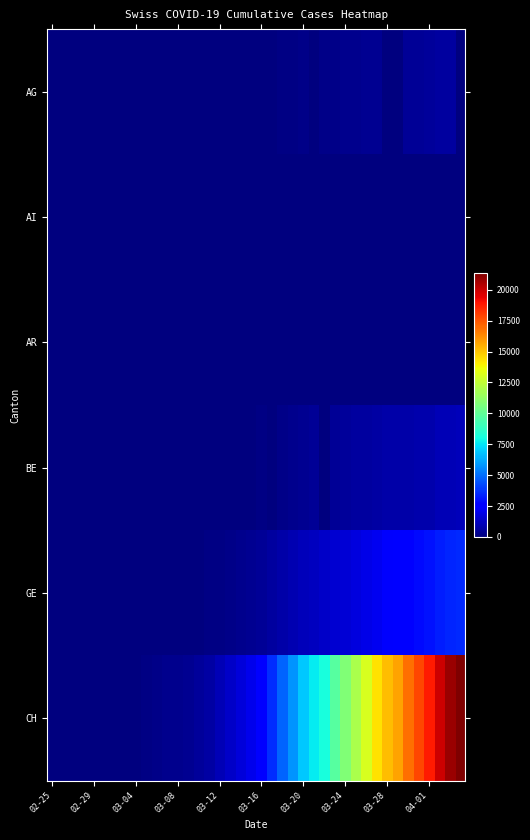

Which series has the largest range (max minus min)?

CH